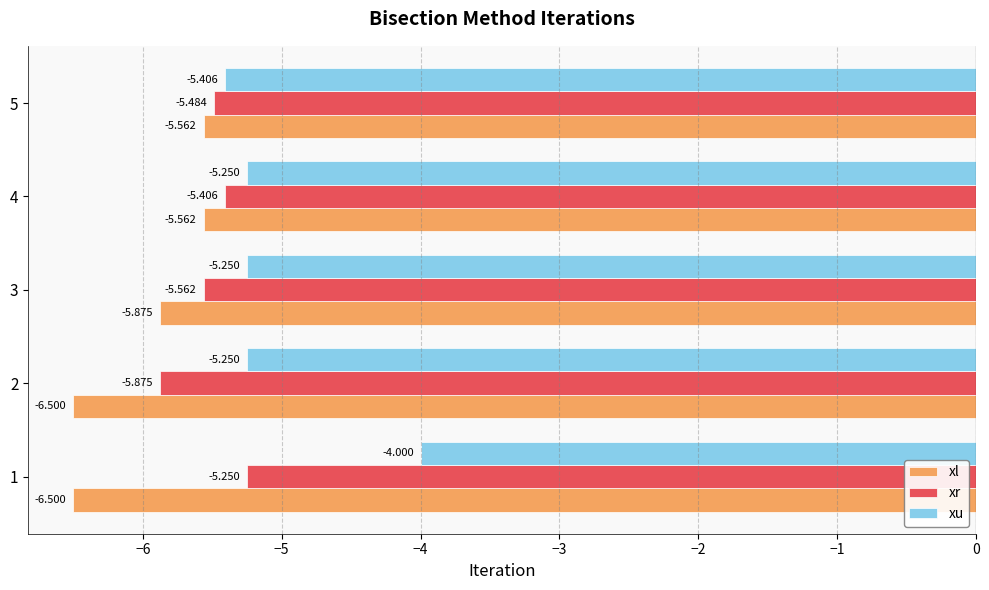

Is the value of xr at 2 greater than the value of xu at 2?

No